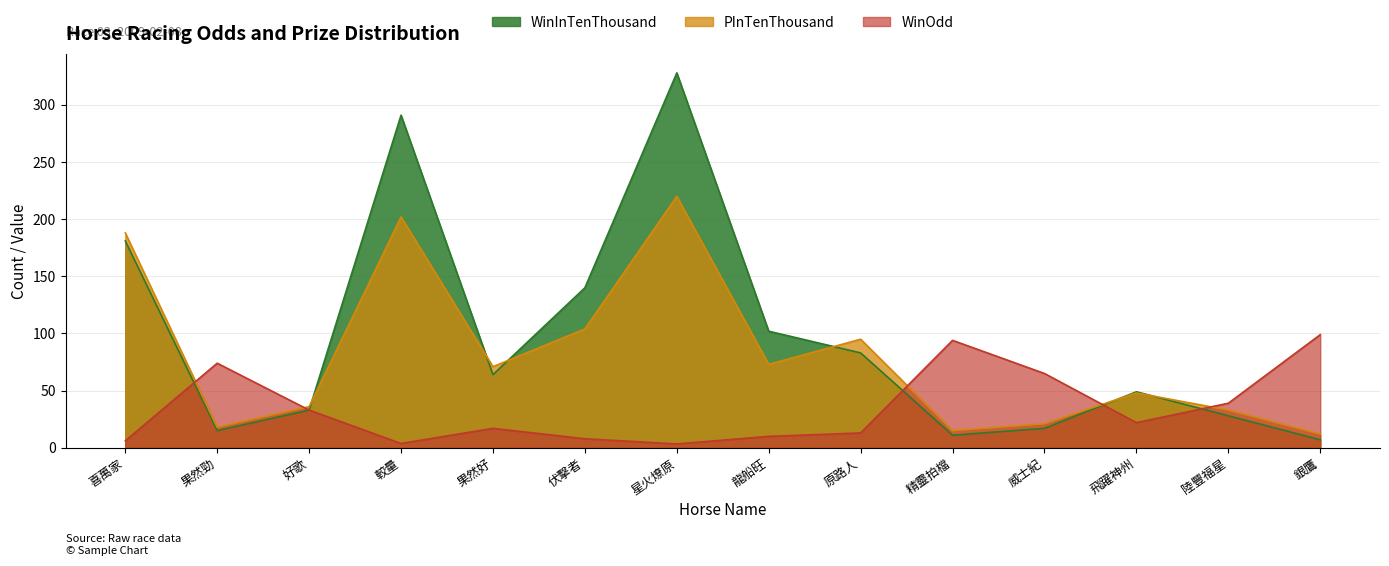

What is the difference between the PInTenThousand values at 飛躍神州 and 威士紀?

27.0